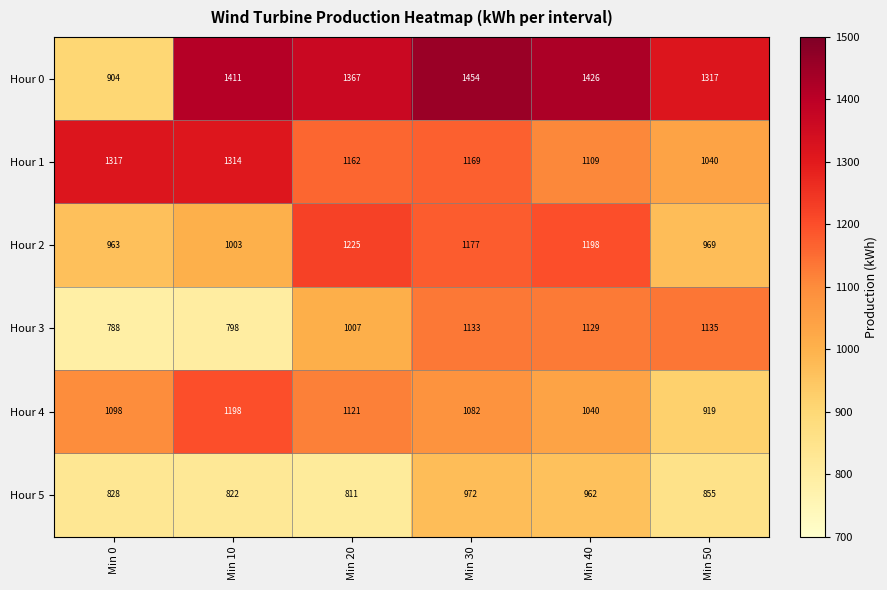

Which series has the widest spread of values?

Hour 0